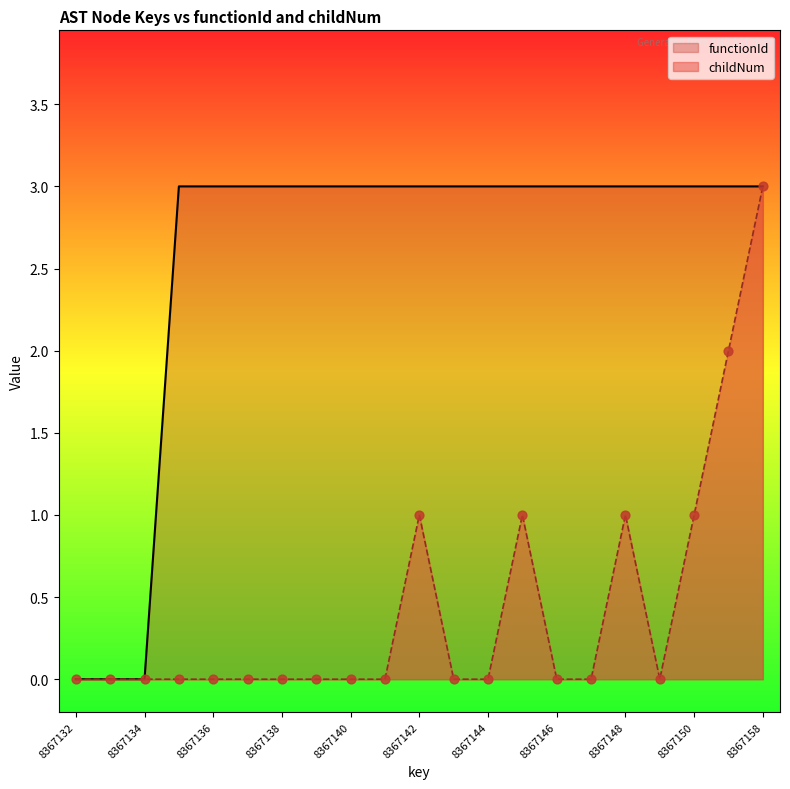

What is the total value across all series at 8367138?

3